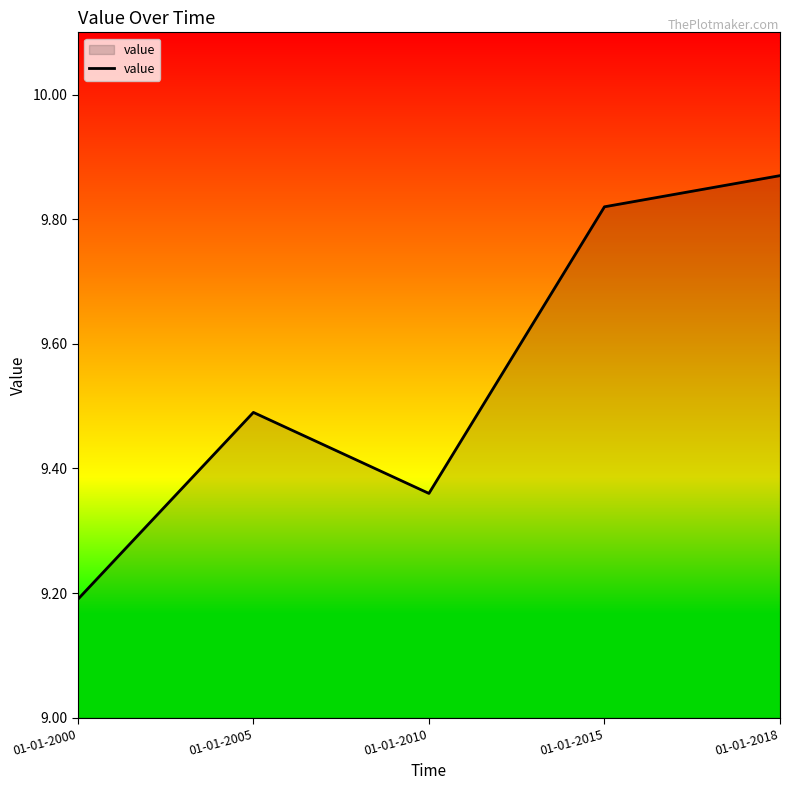

At which category does the data reach its first local valley?

01-01-2010